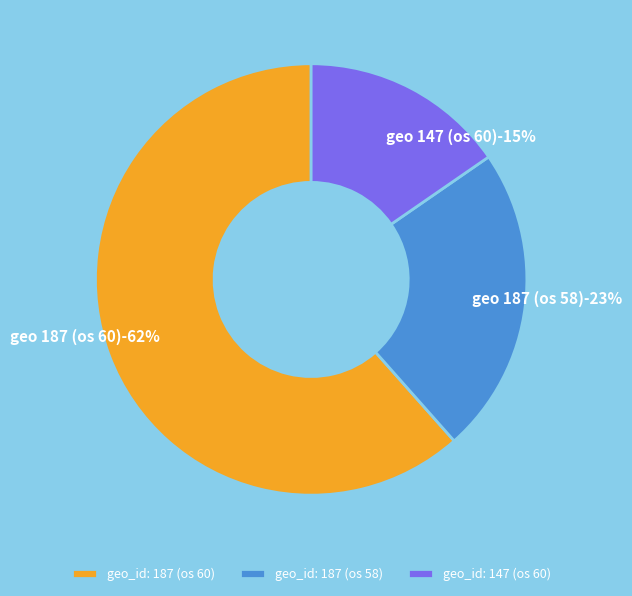

Is 147 the majority of the pie?

No